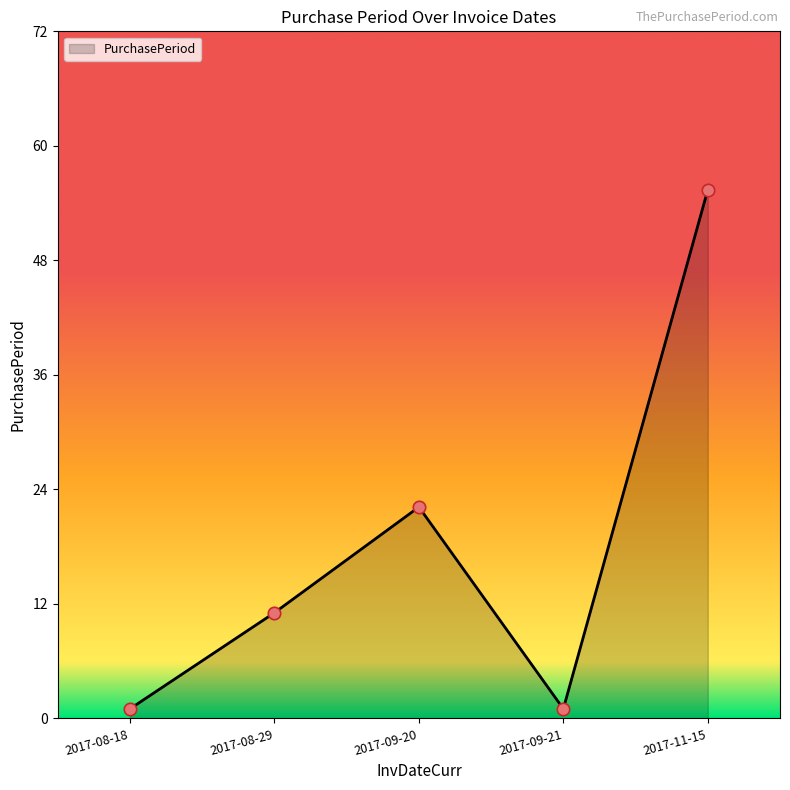

Between 2017-09-21 and 2017-11-15, which is larger?

2017-11-15